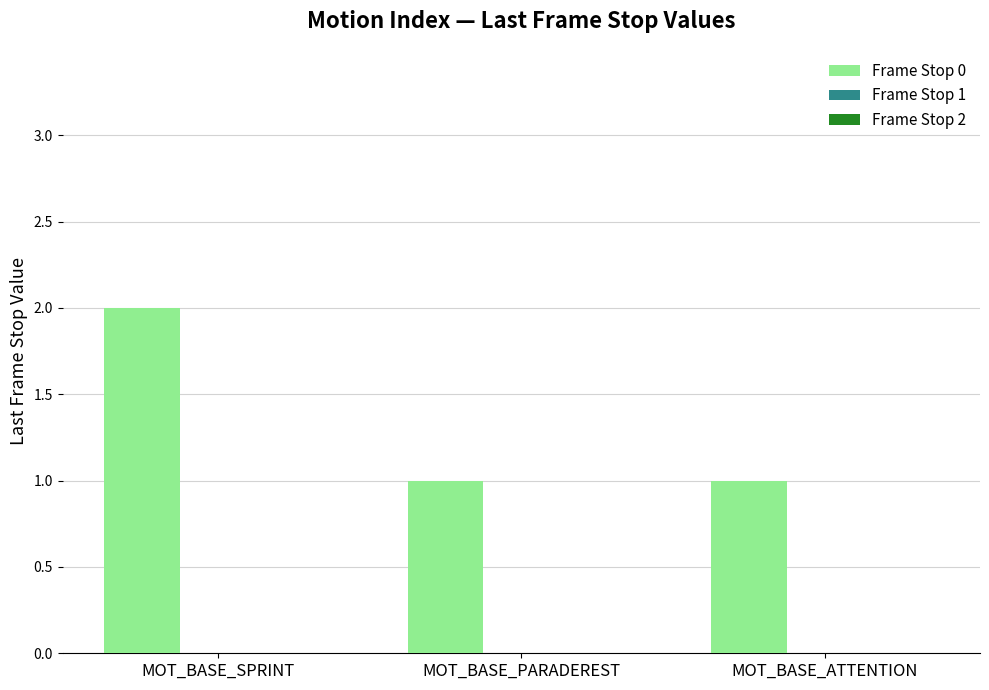

What position from the right is MOT_BASE_SPRINT?

3